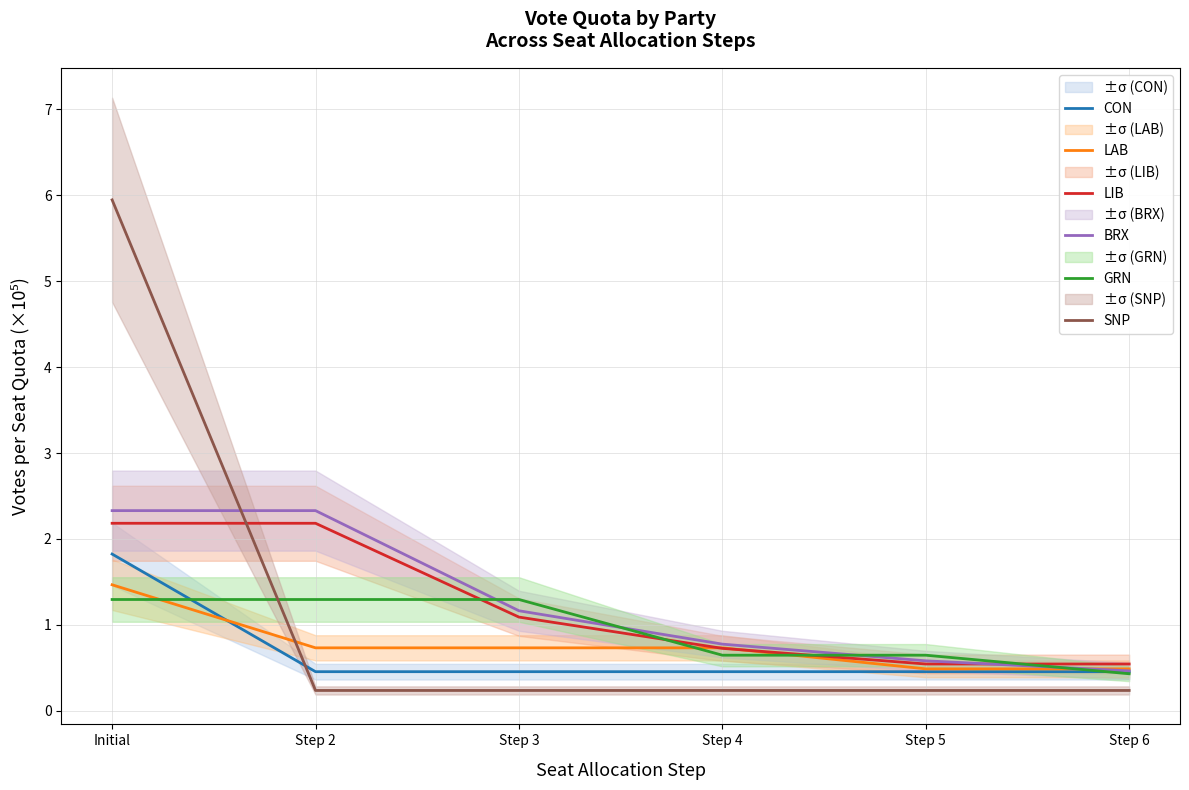

Which series has the largest range (max minus min)?

SNP